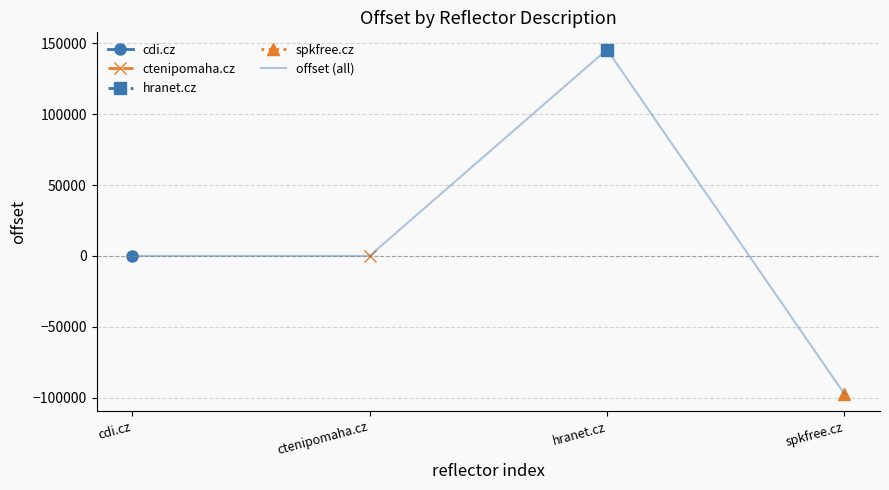

What value does the data have at spkfree.cz?

-97412